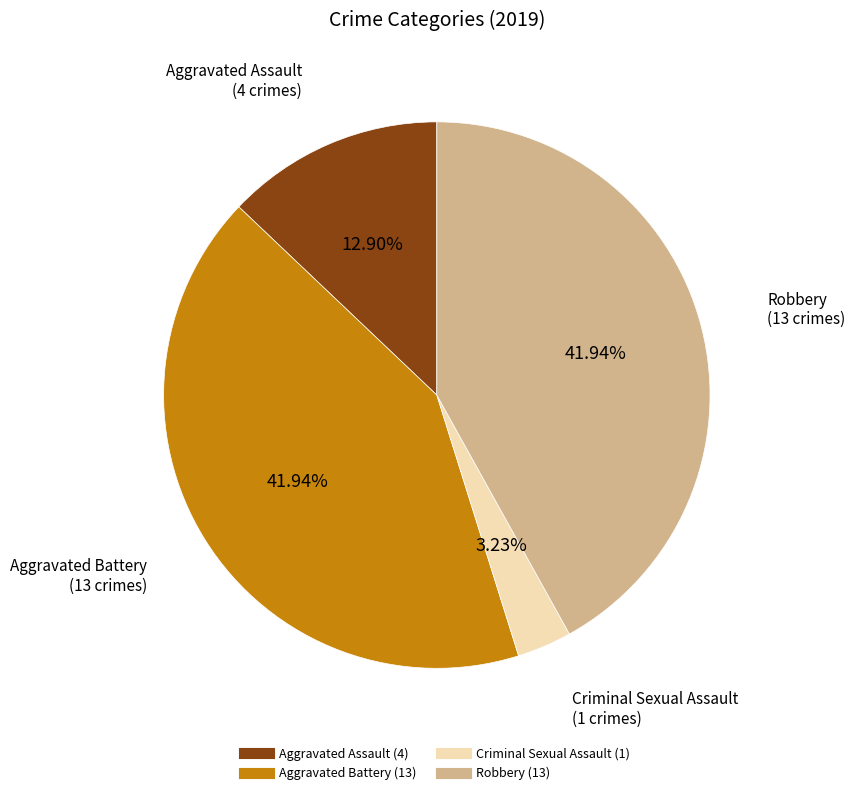

How much of the chart is everything except Robbery?

58.1%